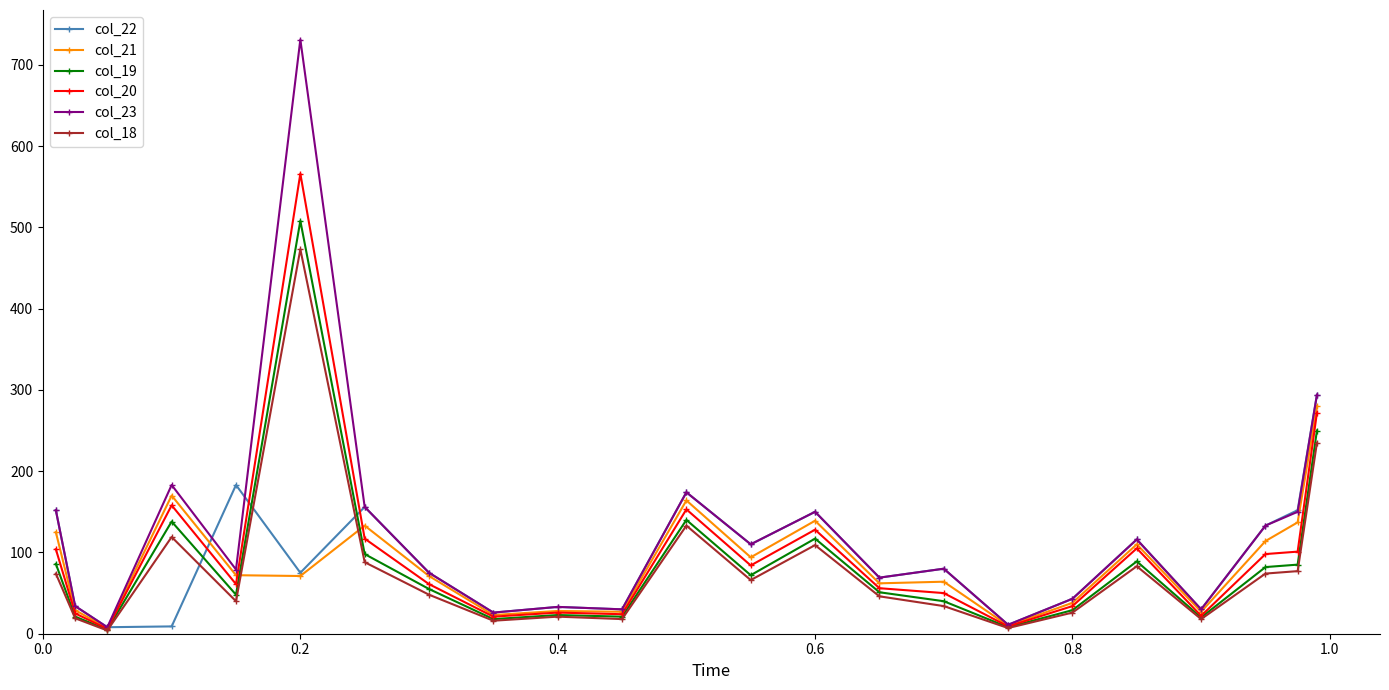

Which series has the largest range (max minus min)?

col_23